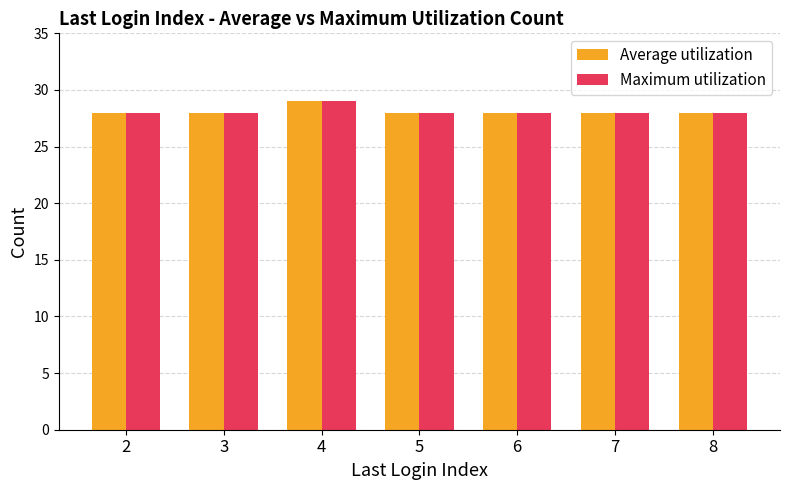

The value of Average utilization at 5 is 42. True or false?

False